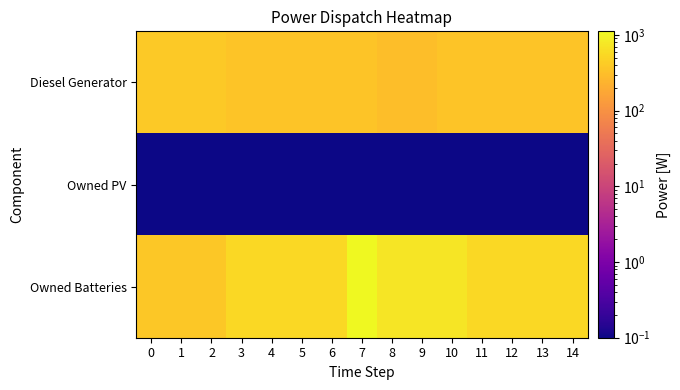

Which label corresponds to the largest value in the chart?

7